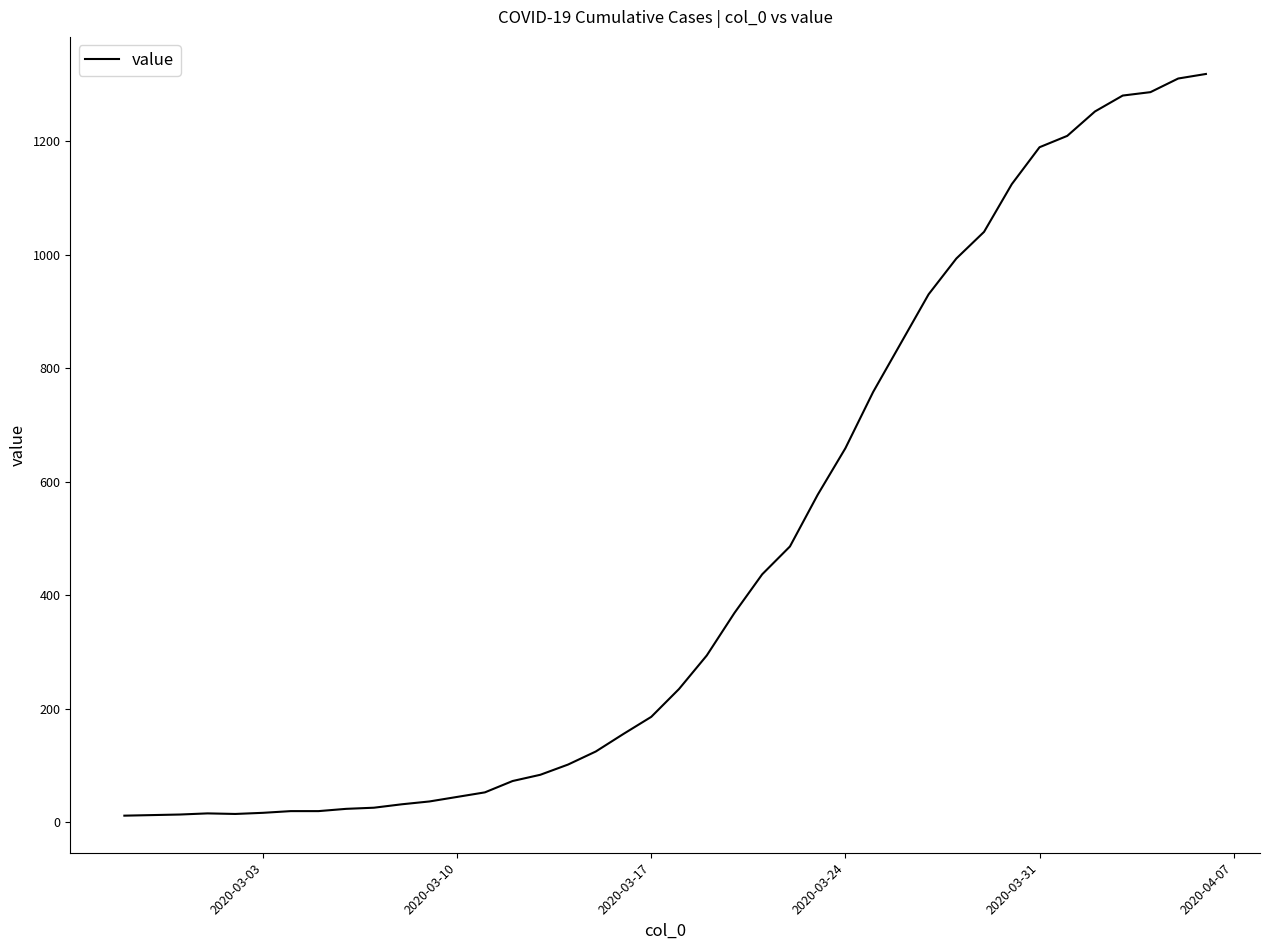

What is the difference between the maximum and minimum values?

1306